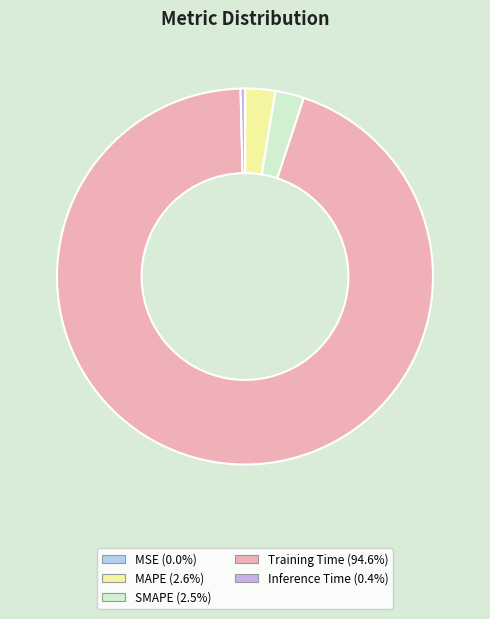

Does MAPE represent more than half of the total?

No